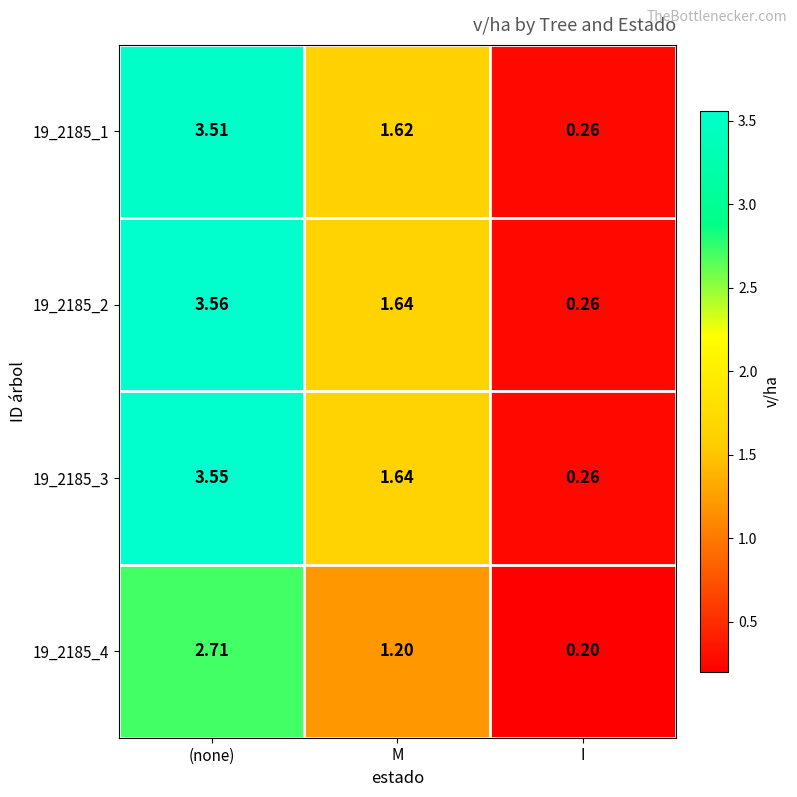

Is the value of 19_2185_3 at I greater than the value of 19_2185_2 at M?

No